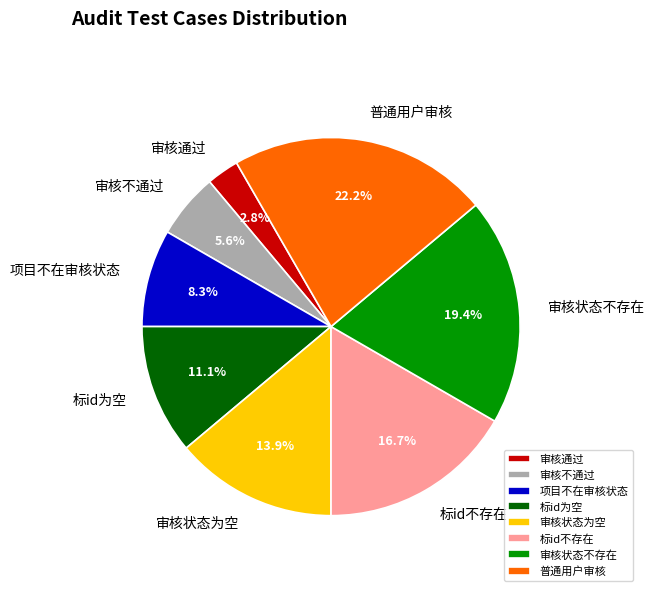

What is the smallest slice in the pie chart?

审核通过